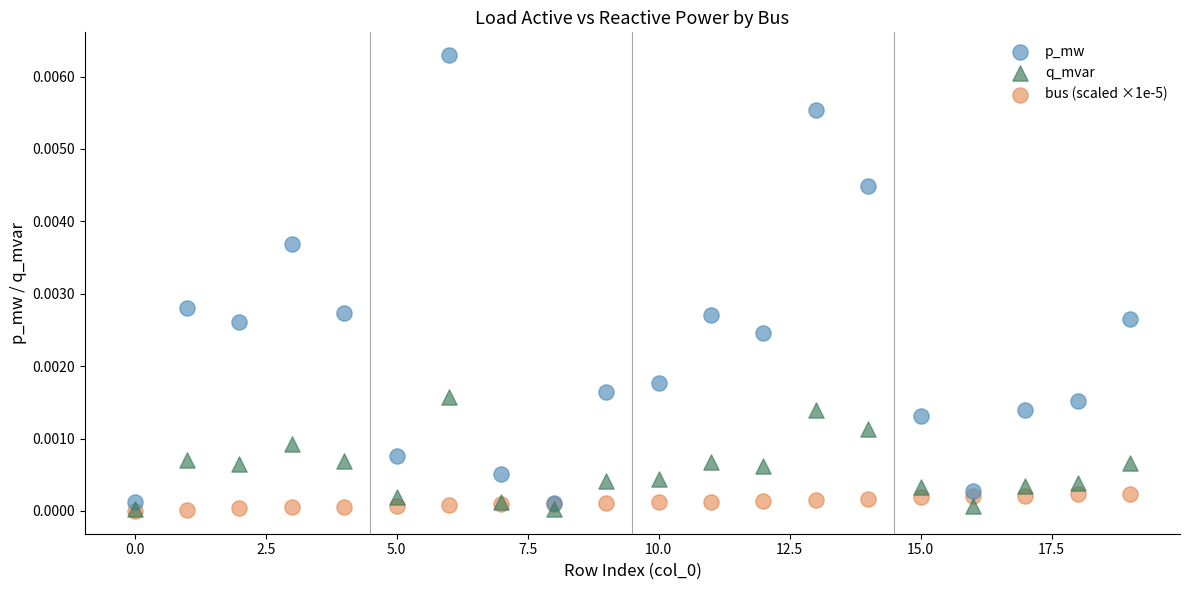

What are all the series names shown in the legend?

p_mw, q_mvar, bus (scaled ×1e-5)